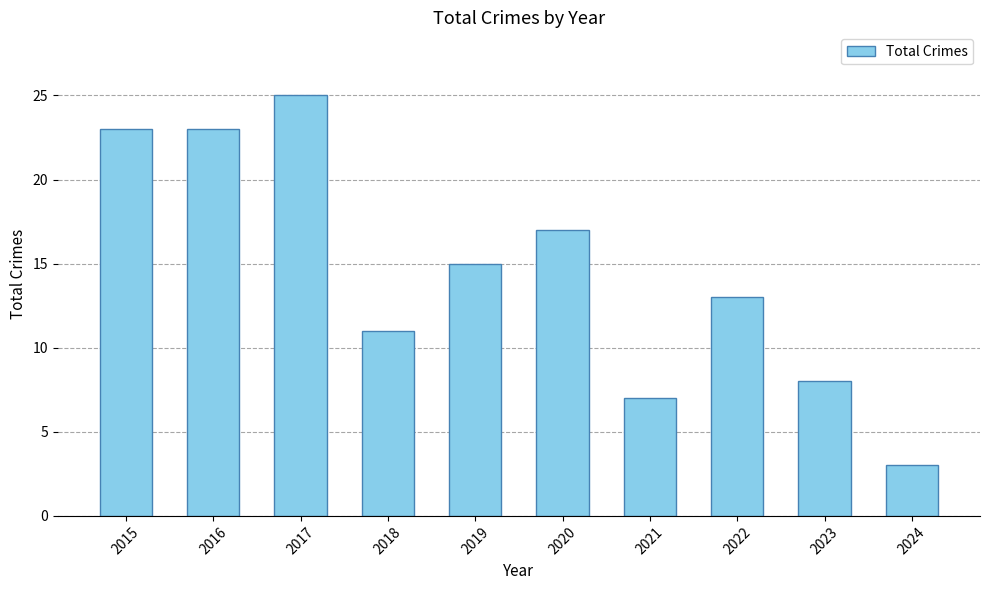

Read the value at 2019.

15